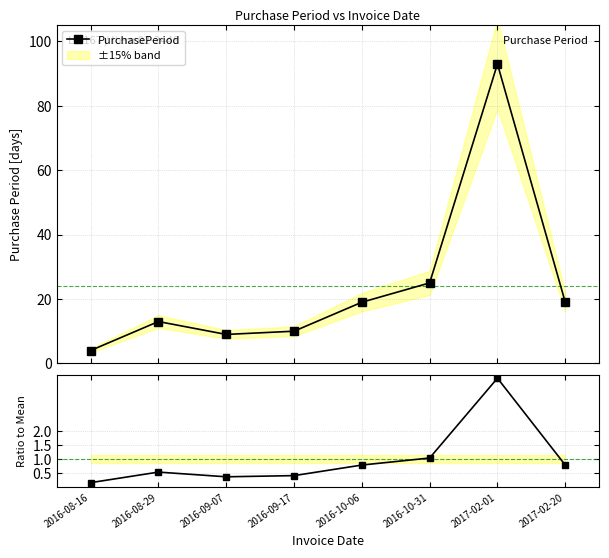

True or false: Ratio to Mean and PurchasePeriod cross at least once.

False